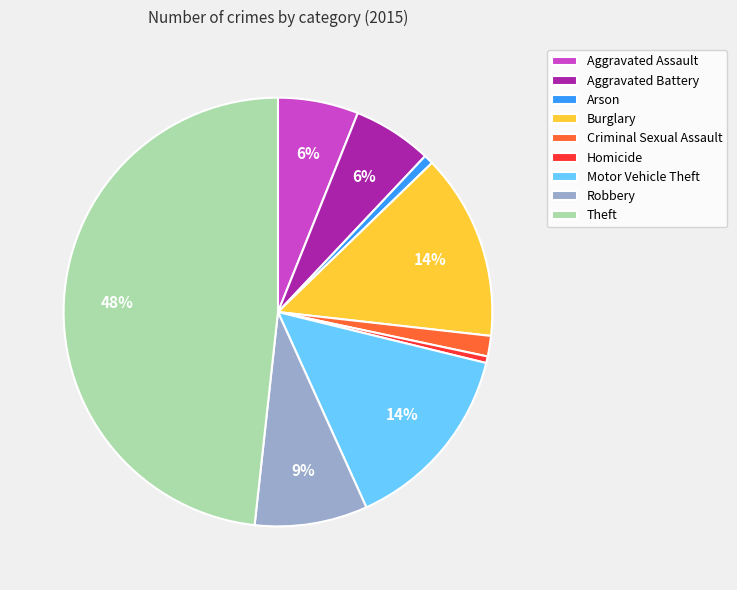

Is the sum of Homicide and Theft greater than half?

No